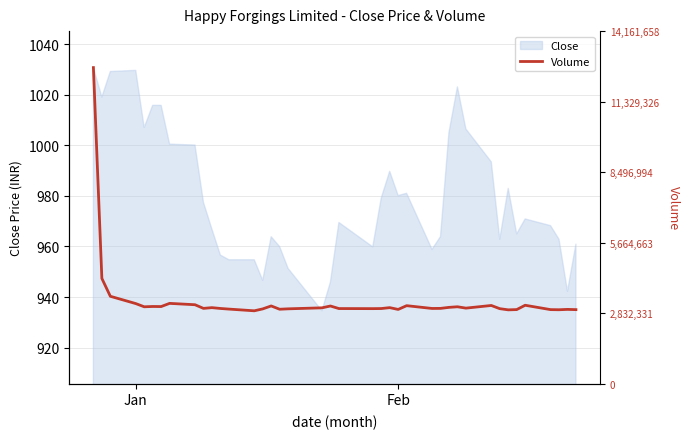

How many interior local peaks (higher than both neighbors) does the data have?

11